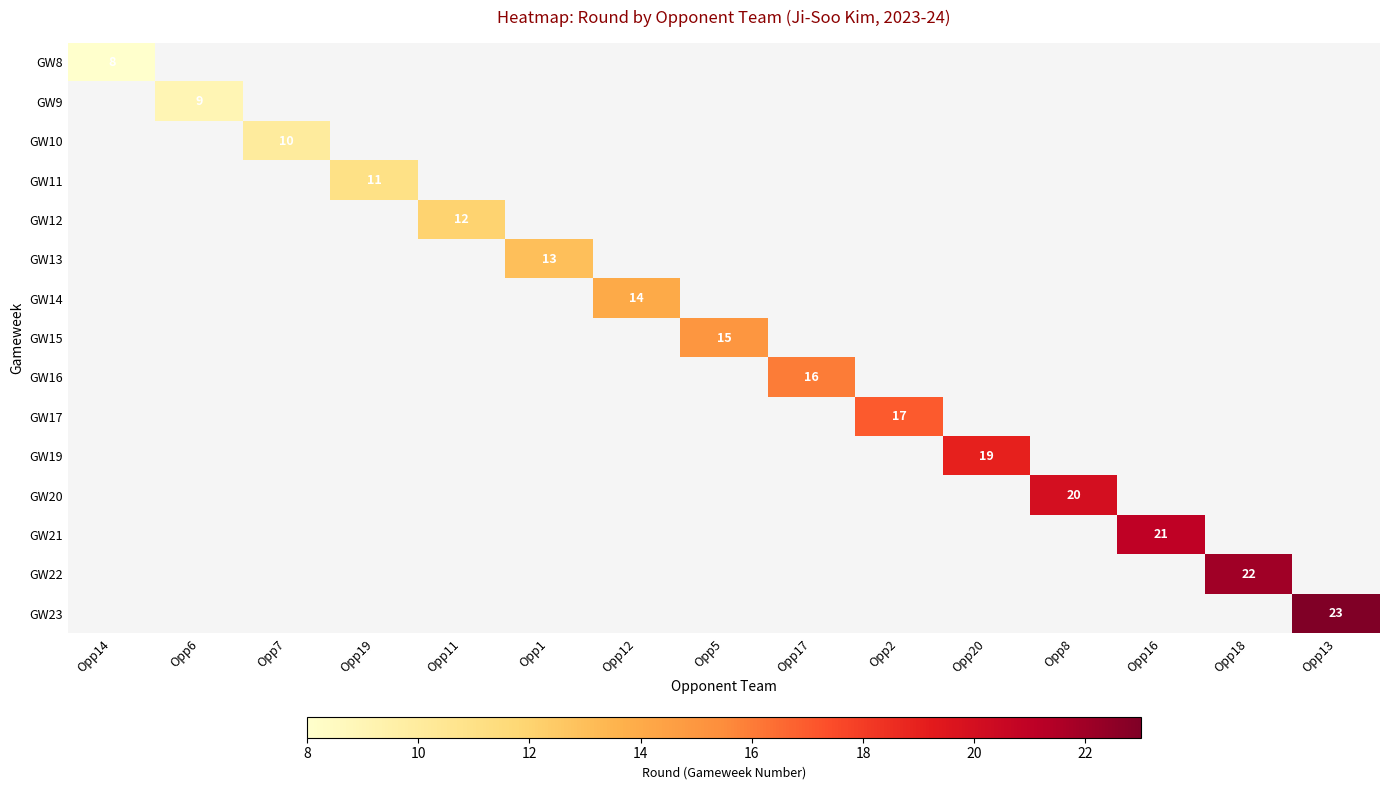

Is it true that GW21 equals 21 at Opp16?

True